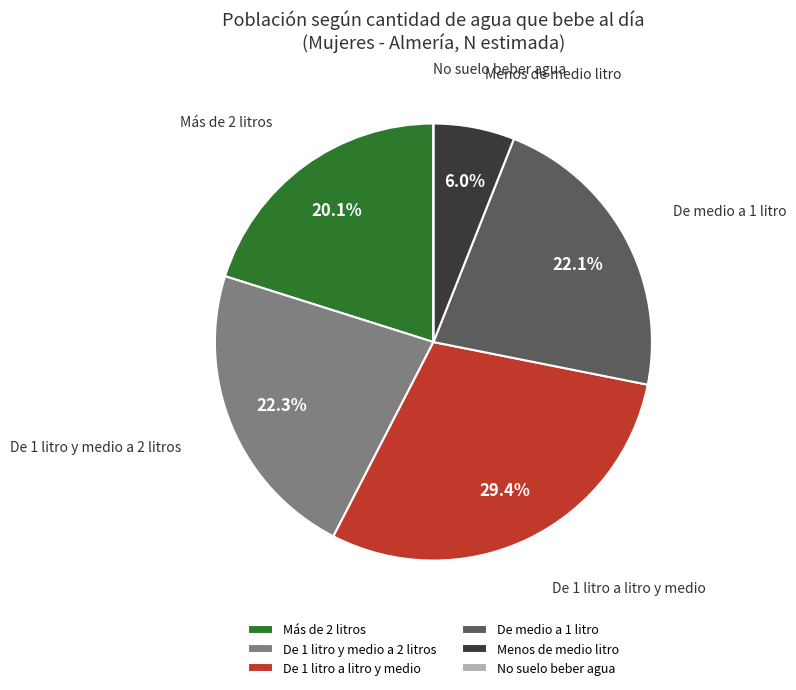

Is there a majority slice in this chart?

No